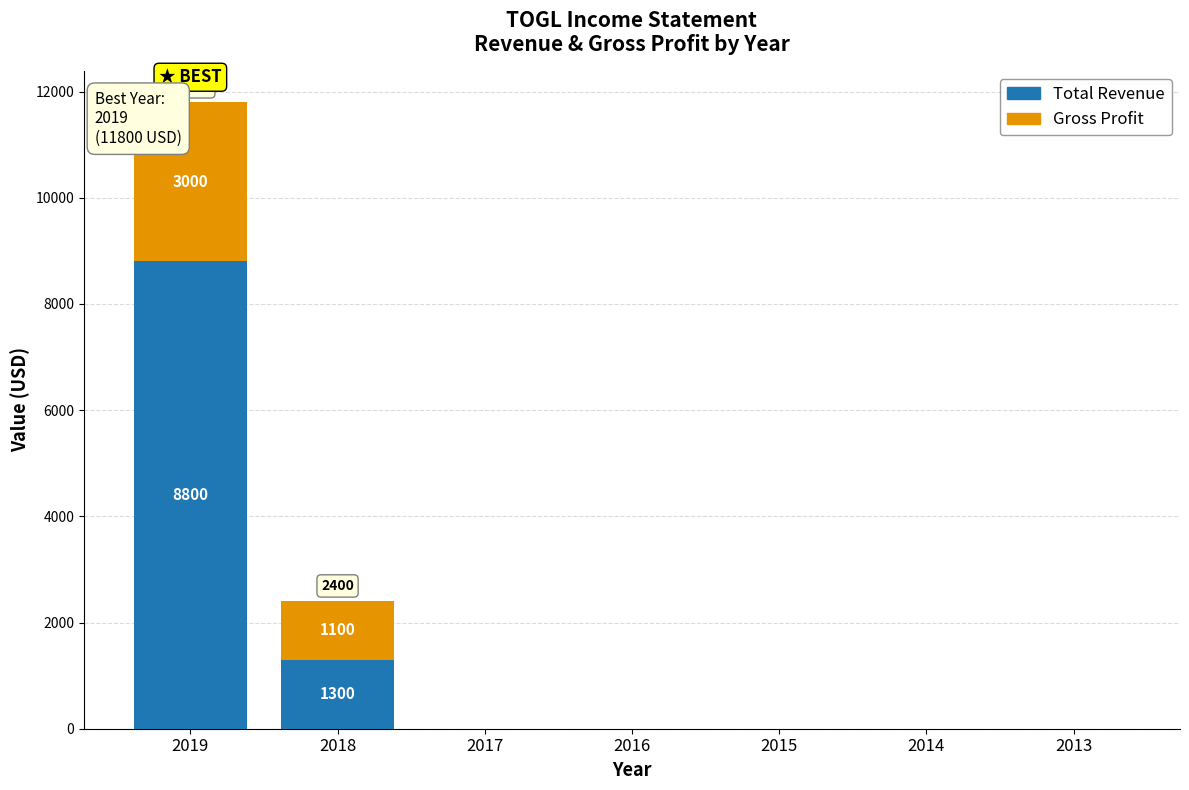

Reading left to right, transcribe the values for Total Revenue.

2019=8800	2018=1300	2017=0	2016=0	2015=0	2014=0	2013=0